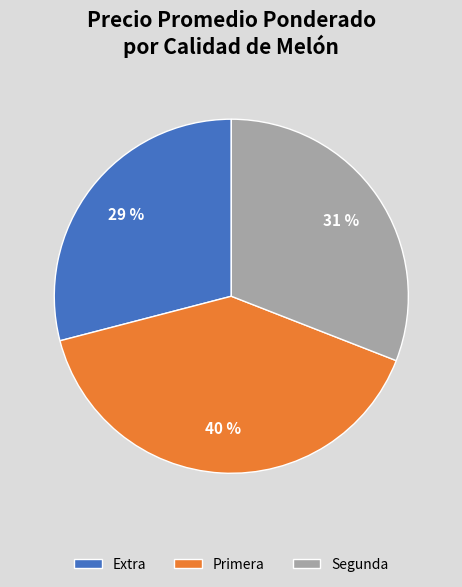

Rank the categories by value from highest to lowest.

Primera, Segunda, Extra